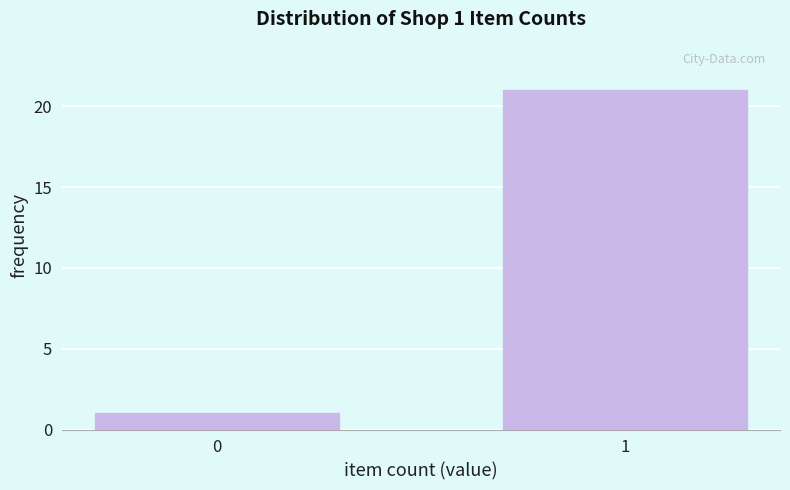

Reading left to right, transcribe all the data shown in this chart.

0=1	1=21